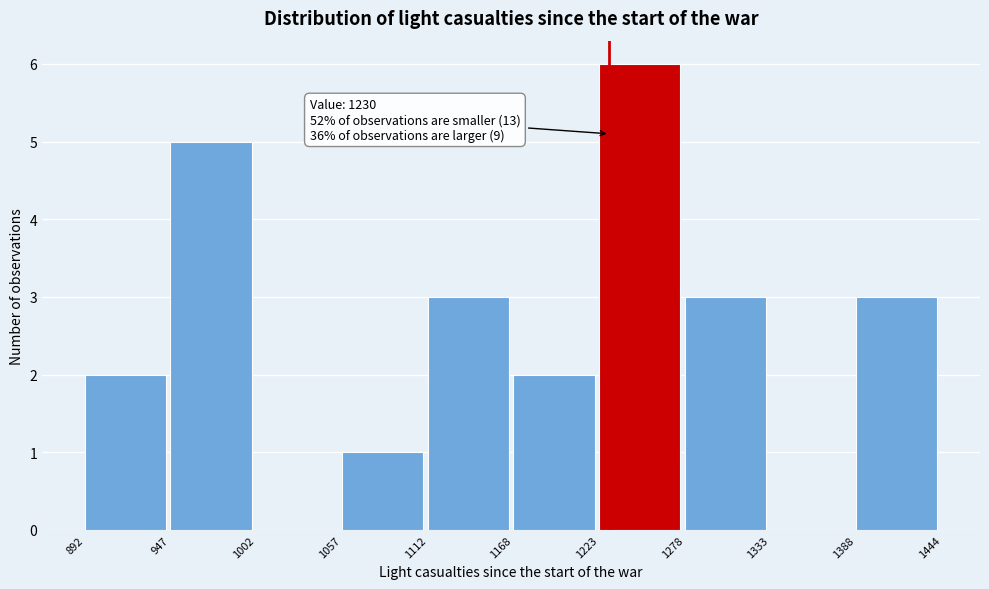

Which range on the x-axis has the tallest bar?

1223 to 1278